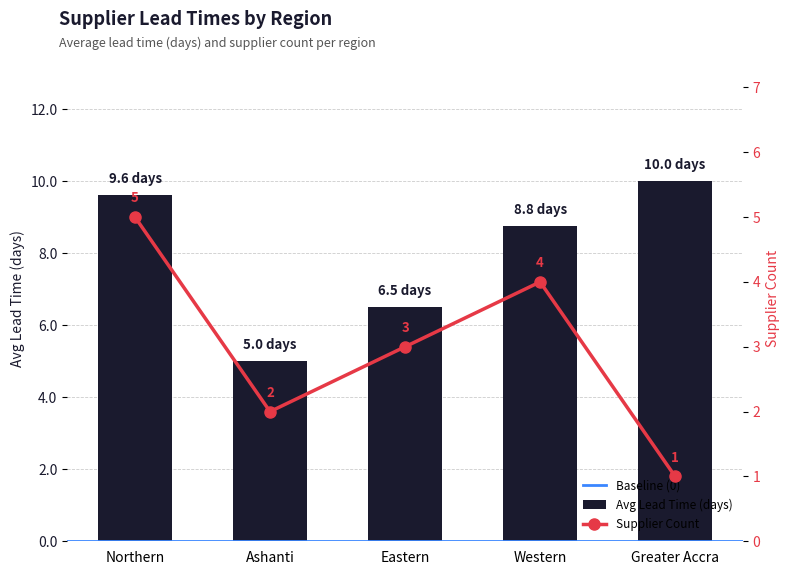

What is the difference between the second highest and minimum values in the Supplier Count series?

3.0